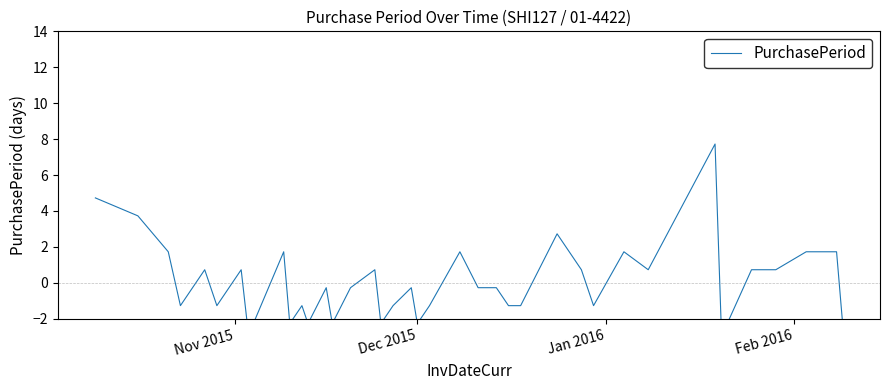

What is the difference between the maximum and second lowest values?

10.0